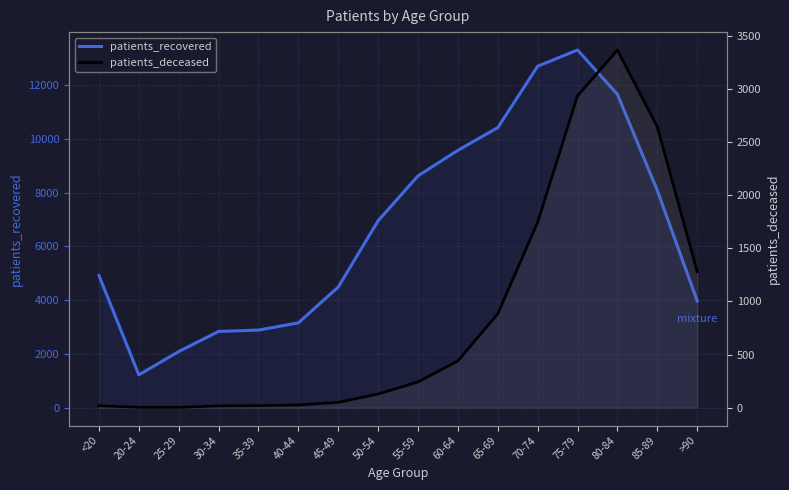

The value of patients_recovered at 70-74 is 12696. True or false?

True